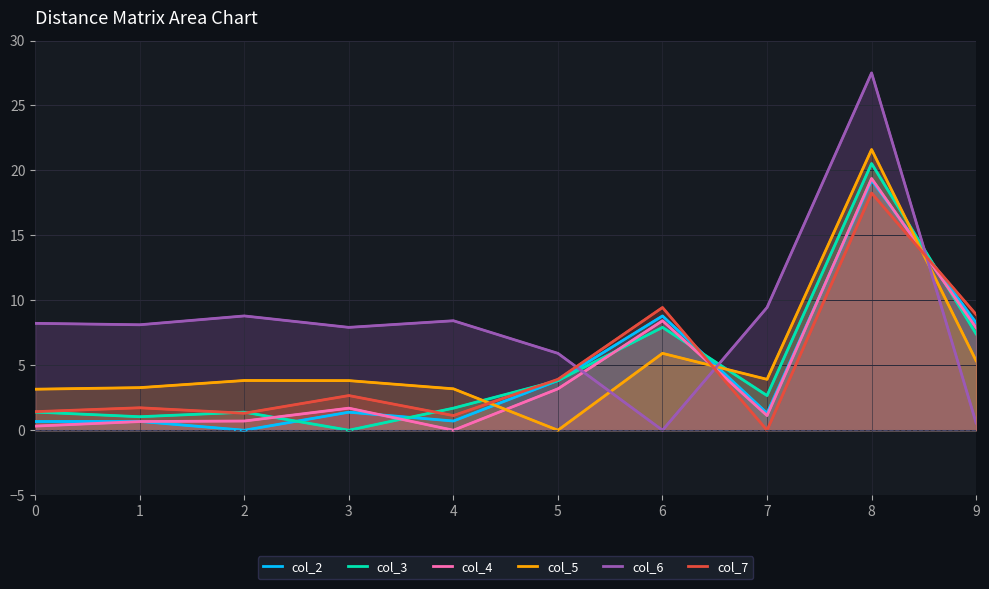

Does the chart have visible grid lines?

Yes